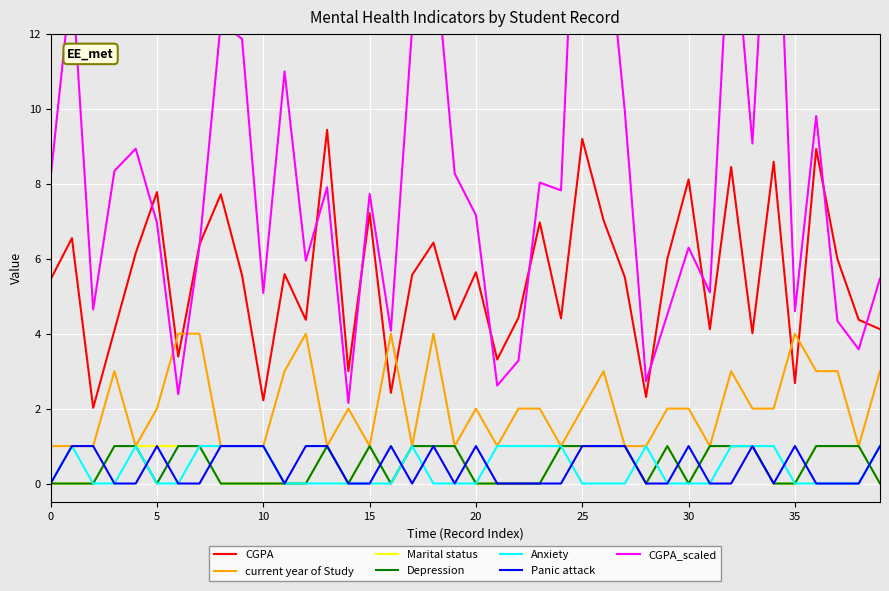

True or false: Marital status has a value of -0.5 at 30.

False